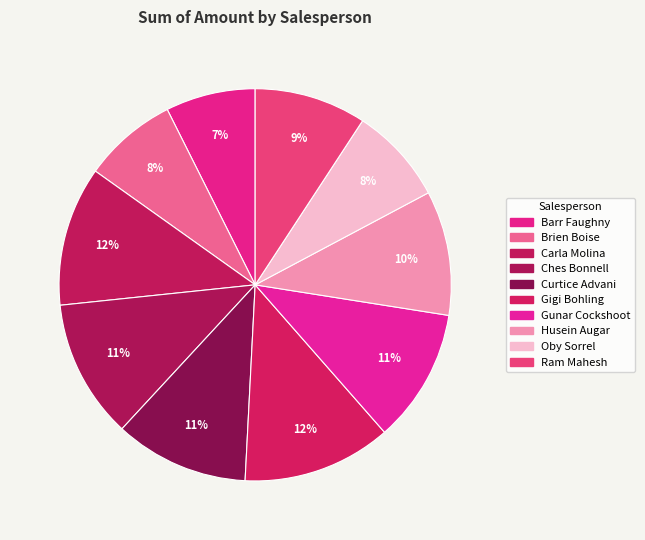

To the nearest percent, what percentage of the pie is Gunar Cockshoot?

11%